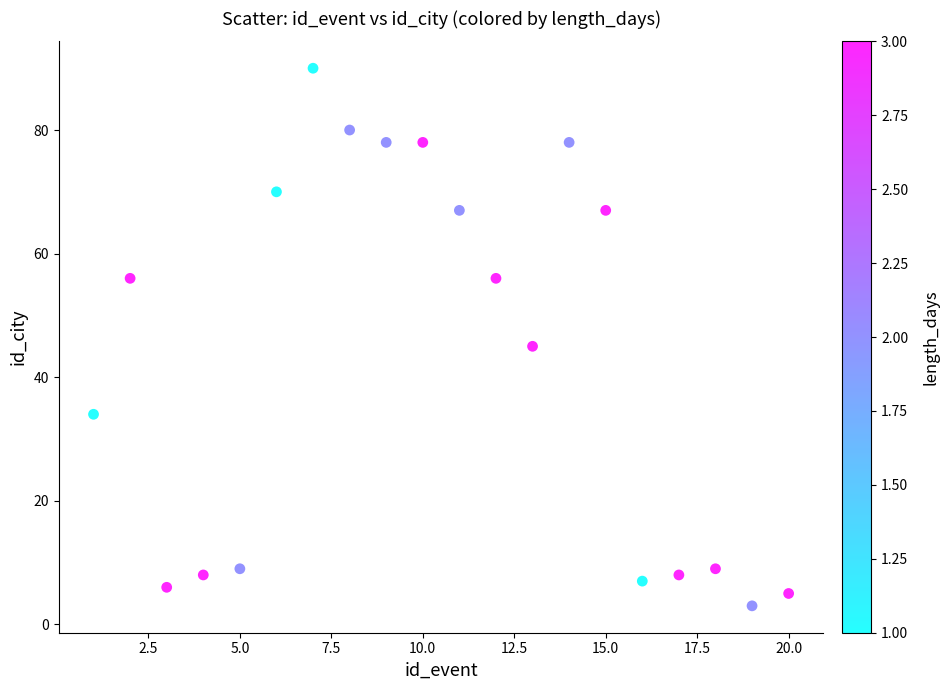

What is the range of X values (max minus min)?

19